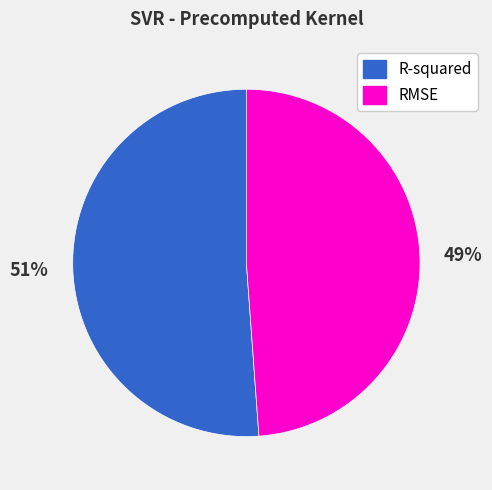

What is the largest slice in the pie chart?

R-squared